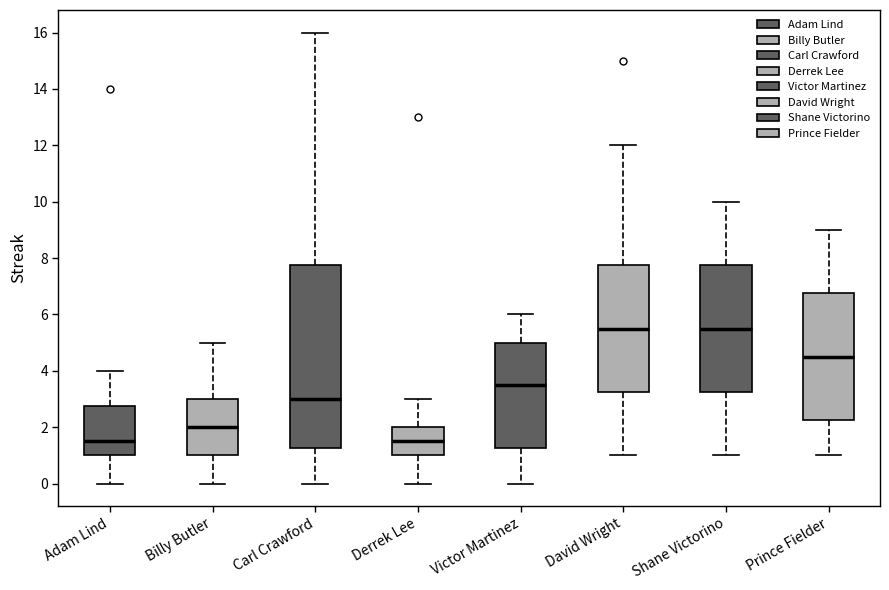

Which box is the tallest, from its lower edge to its upper edge?

Carl Crawford